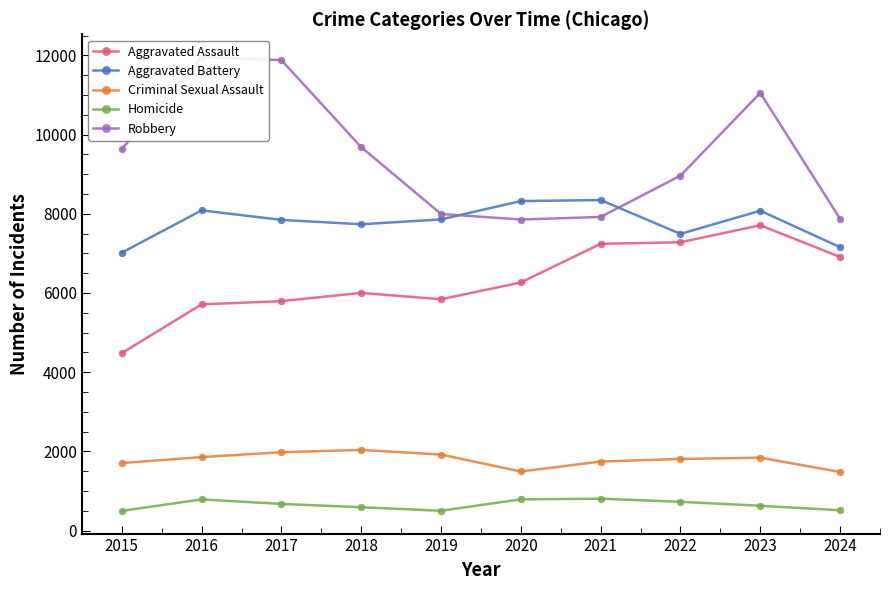

How many lines are shown in the chart?

5